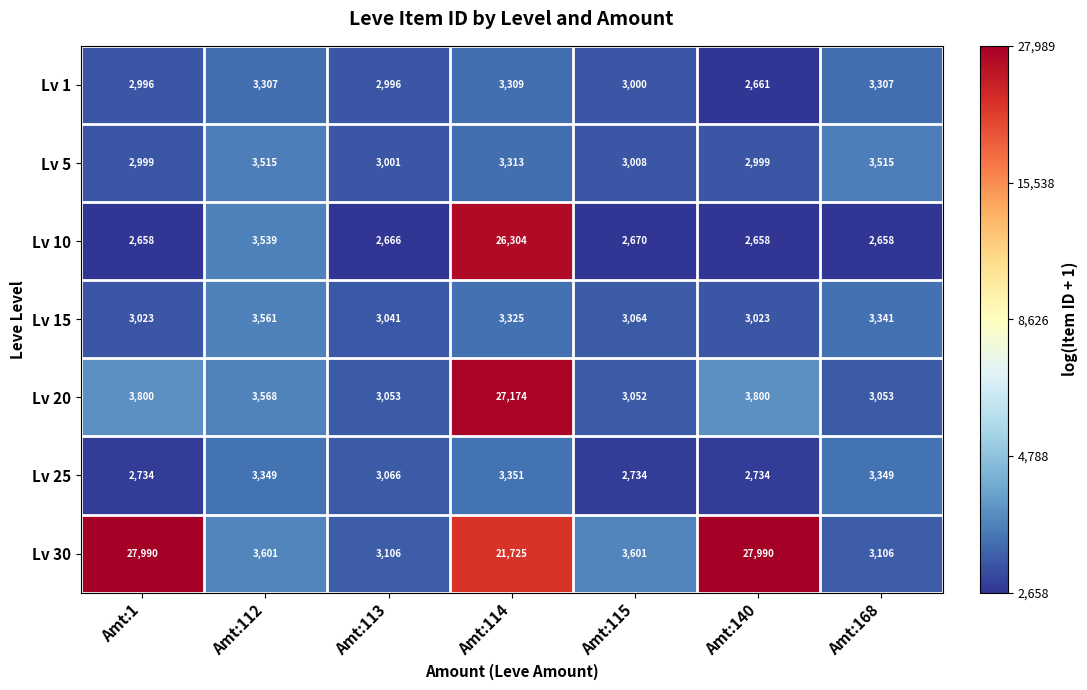

What is the total value across all series at Amt:168?

22329